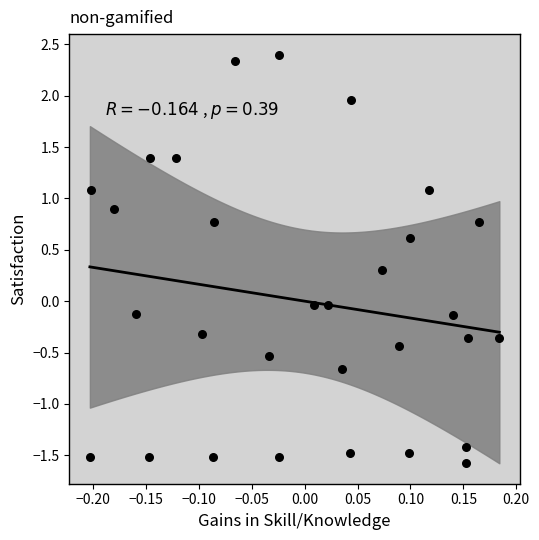

What is the range of X values (max minus min)?

0.4